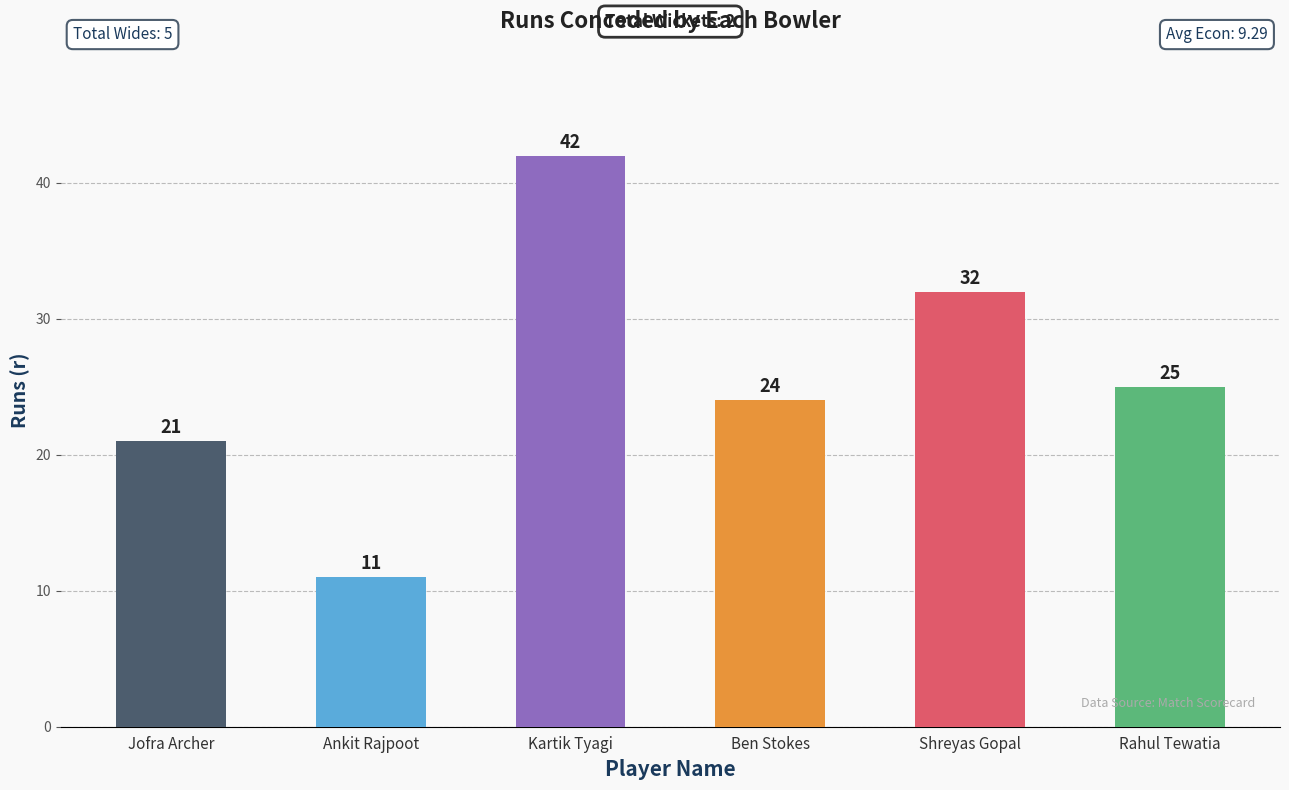

What is the label of the 4th bar from the left?

Ben Stokes